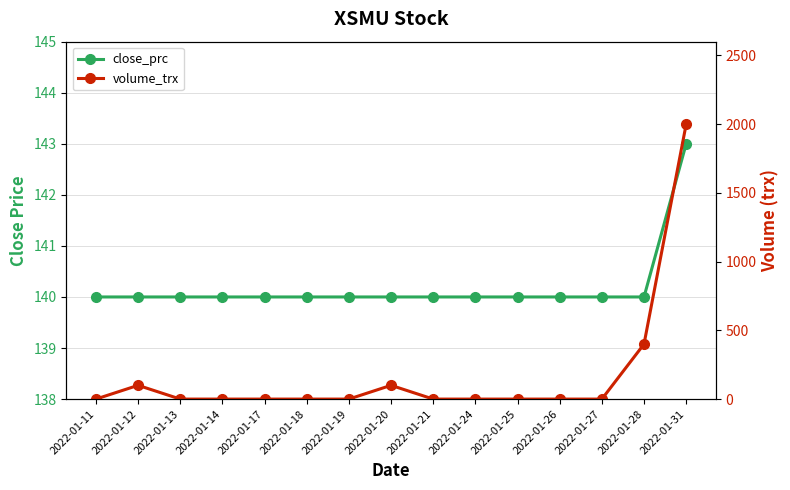

Reading left to right, what are all the values shown in this chart?

close_prc: 140	140	140	140	140	140	140	140	140	140	140	140	140	140	143
volume_trx: 0	100	0	0	0	0	0	100	0	0	0	0	0	400	2000